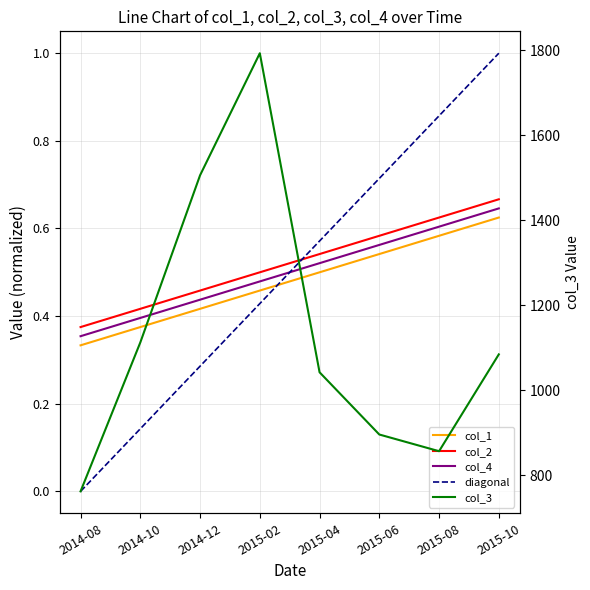

Does the chart have visible grid lines?

Yes